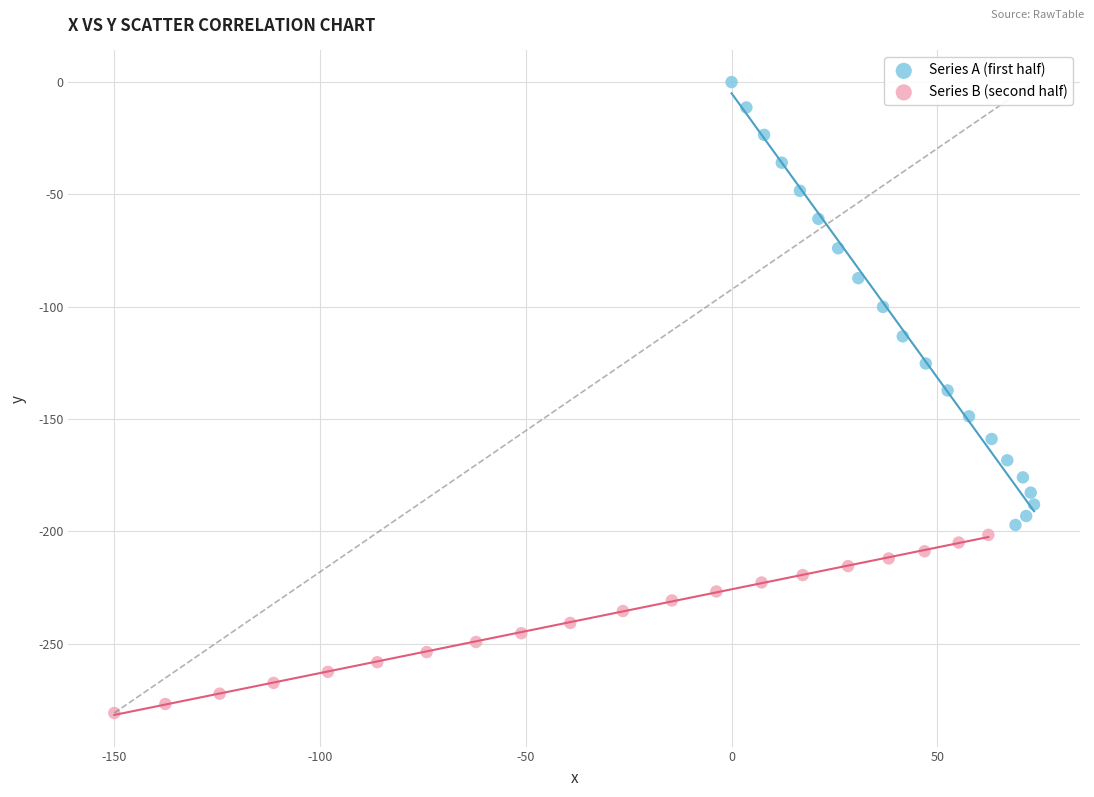

What are all the series names shown in the legend?

Series A (first half), Series B (second half)